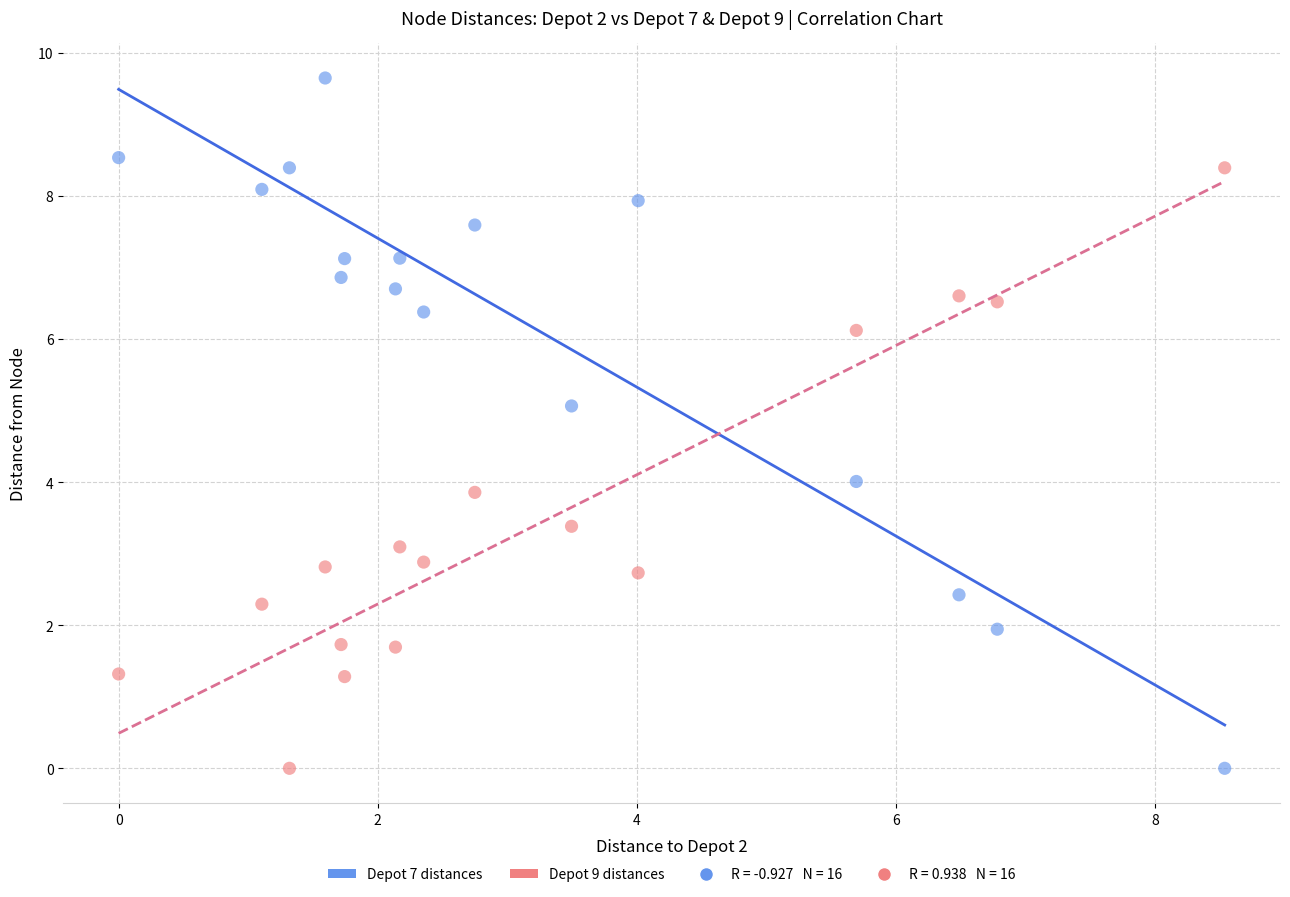

Across all data points, what is the range of X values (max minus min)?

8.5